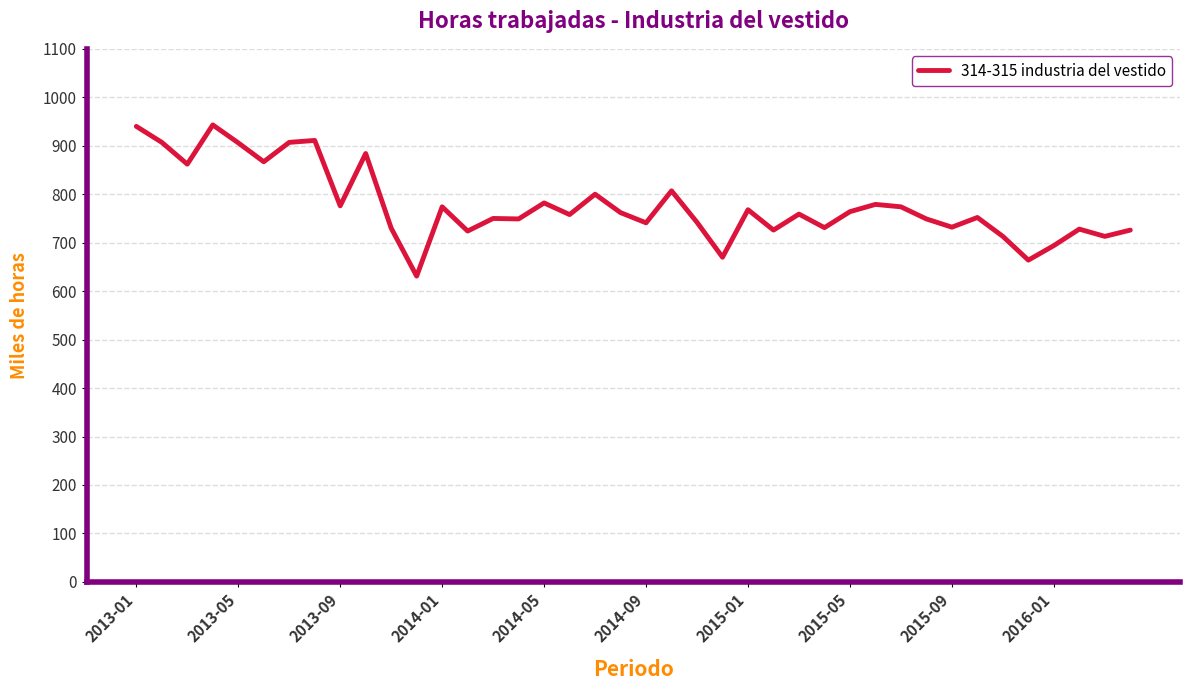

What is the sum of all values?

31095